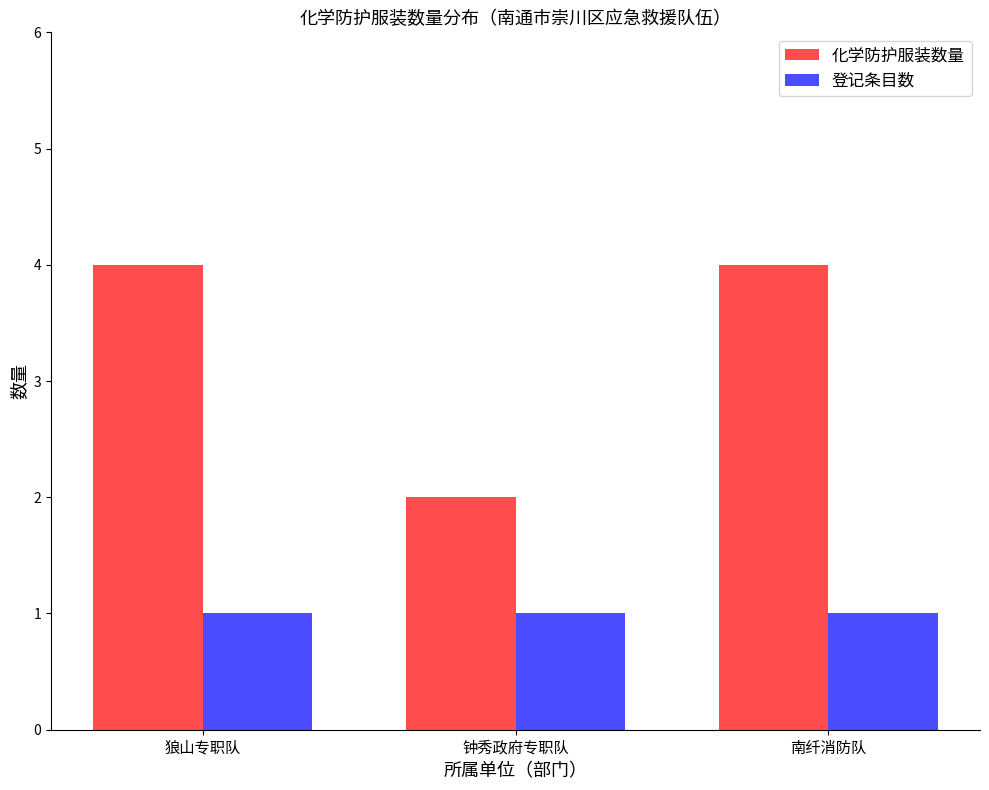

Reading left to right, list all the values displayed in this chart.

化学防护服装数量: 狼山专职队=4	钟秀政府专职队=2	南纤消防队=4
登记条目数: 狼山专职队=1	钟秀政府专职队=1	南纤消防队=1